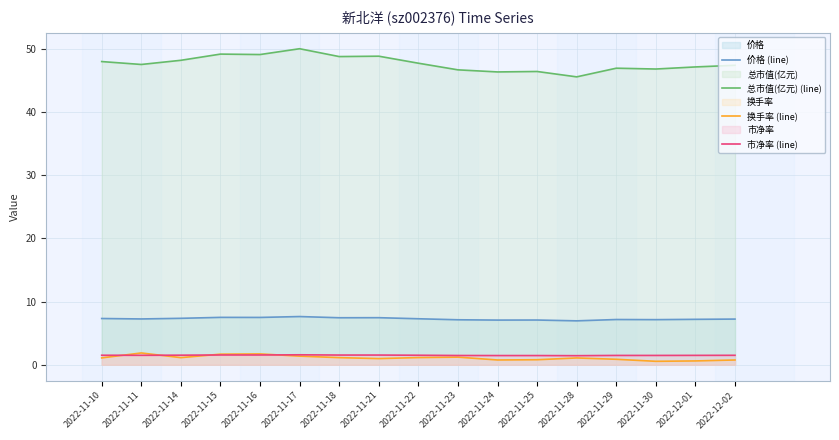

At how many categories does at least one series exceed 29?

17